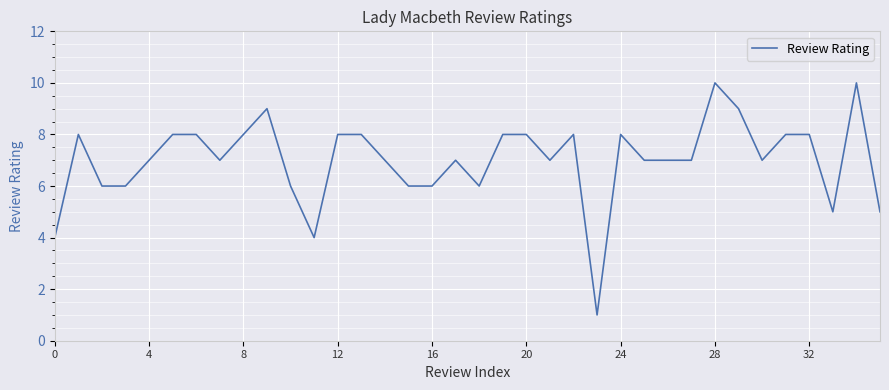

What is the greatest value displayed?

10